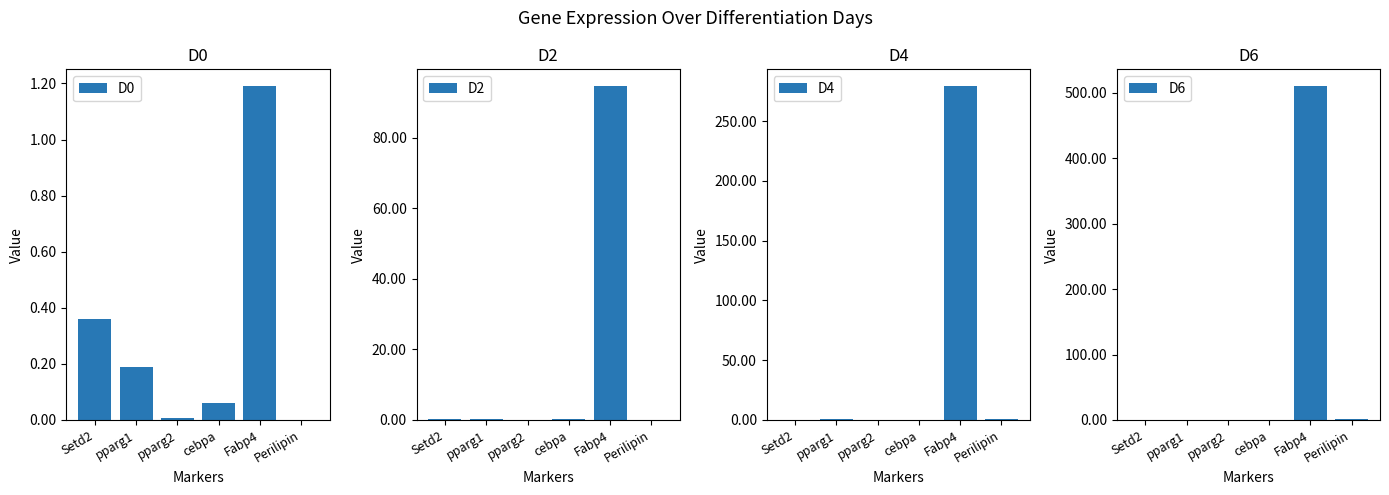

What is the difference between the second highest and minimum values in the D6 series?

0.6